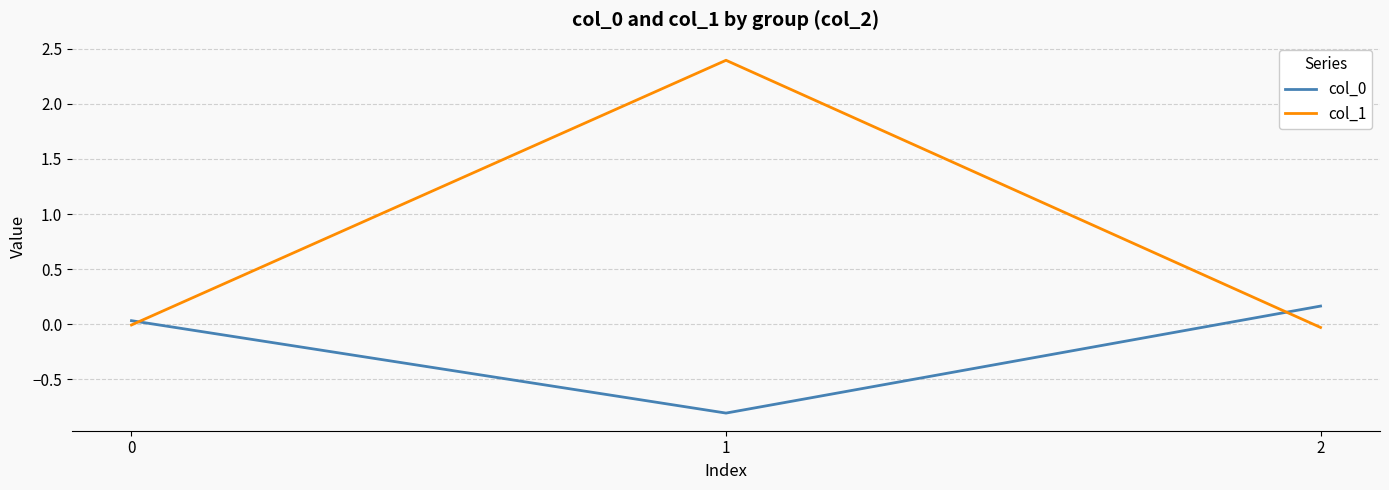

Which series has the largest range (max minus min)?

col_1